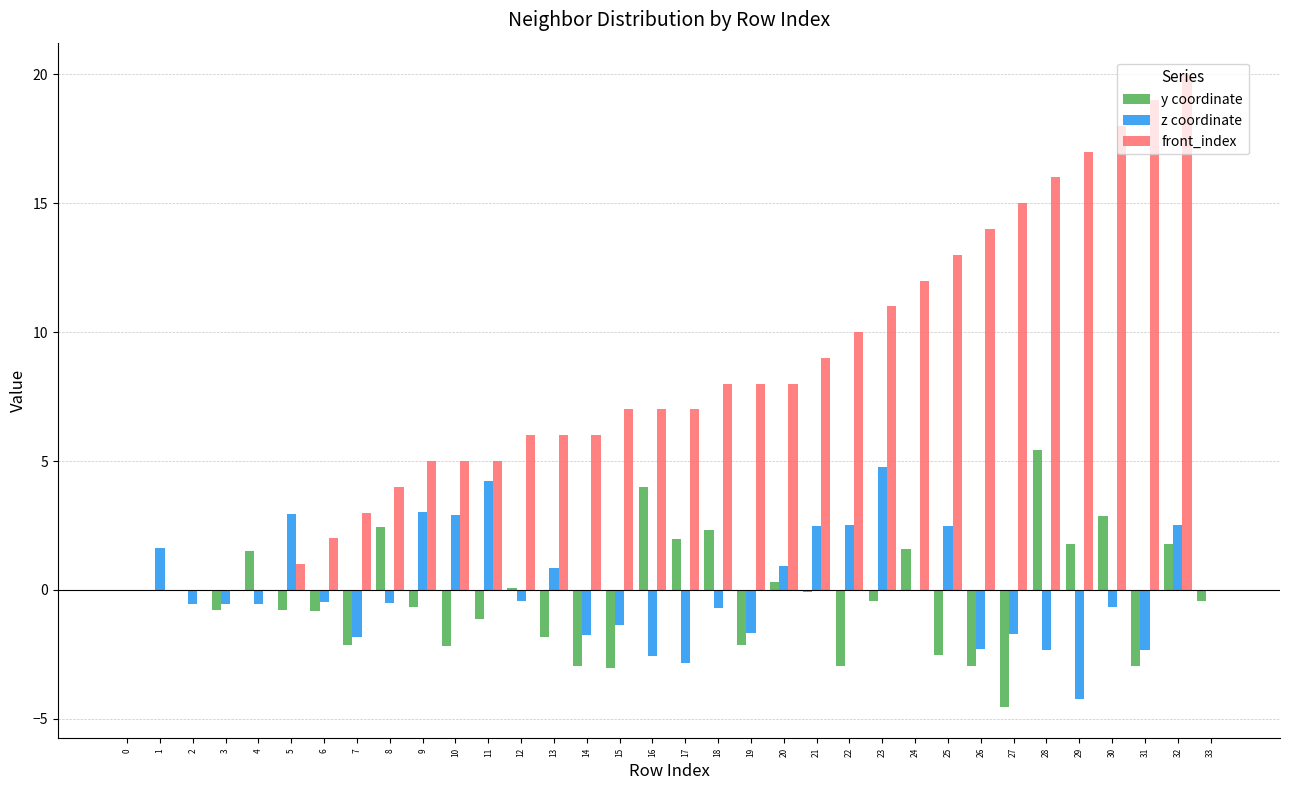

True or false: y coordinate has a value of 0.9 at 30.

False